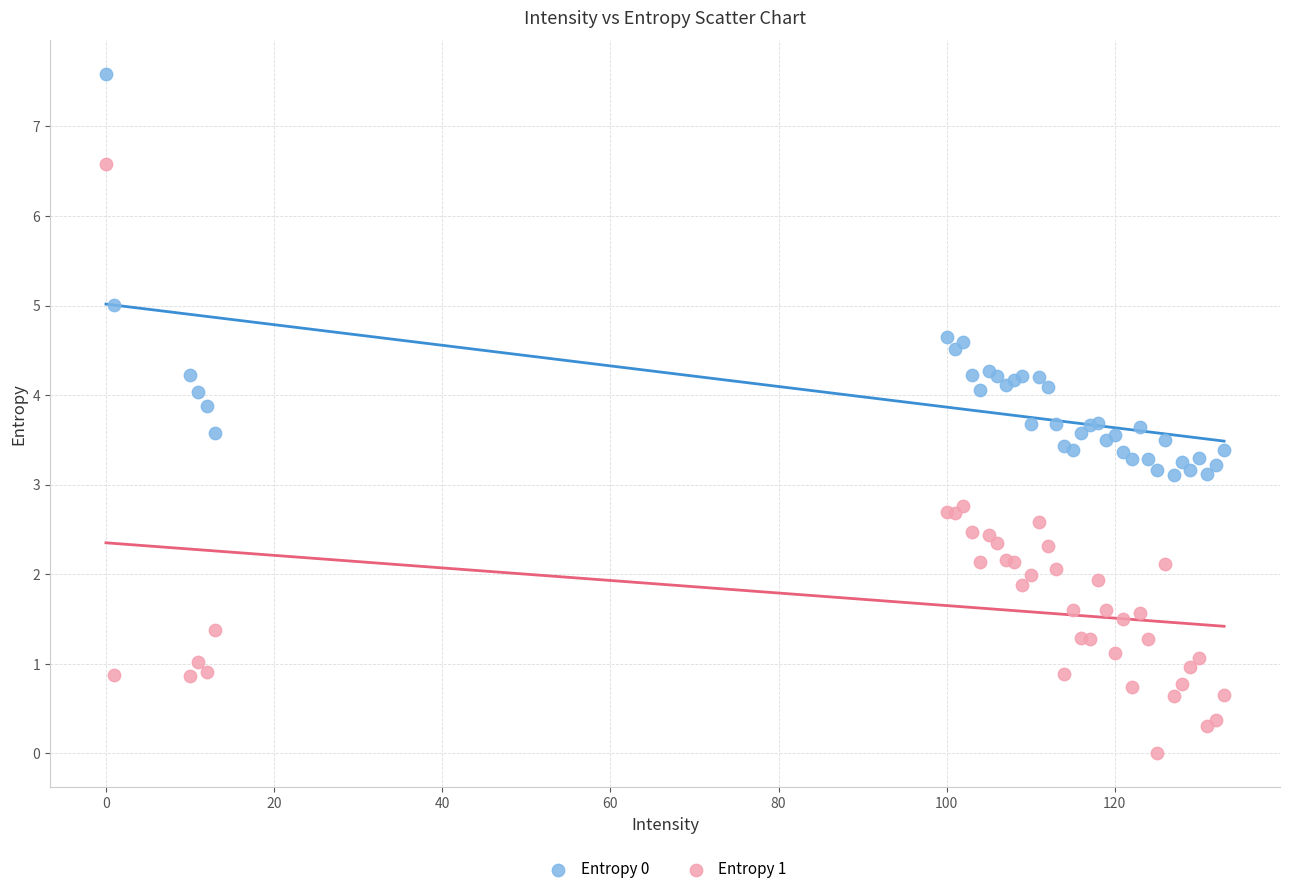

Which series contains the highest Y value?

Entropy 0